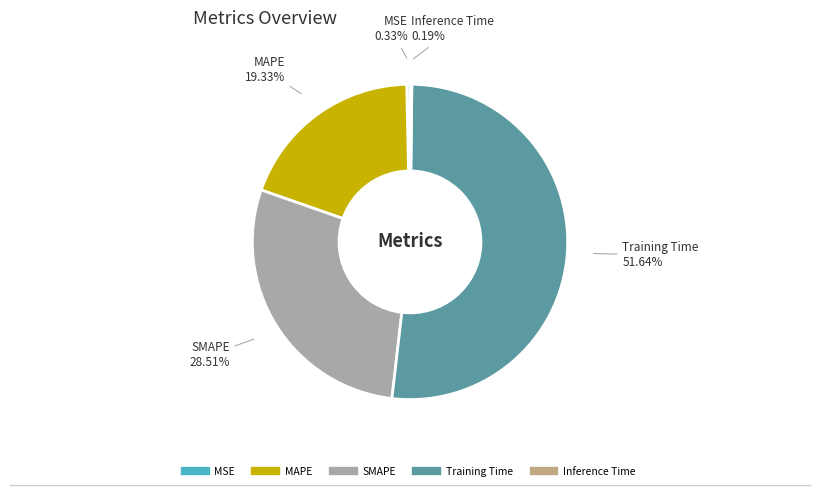

What is the largest slice in the pie chart?

Training Time